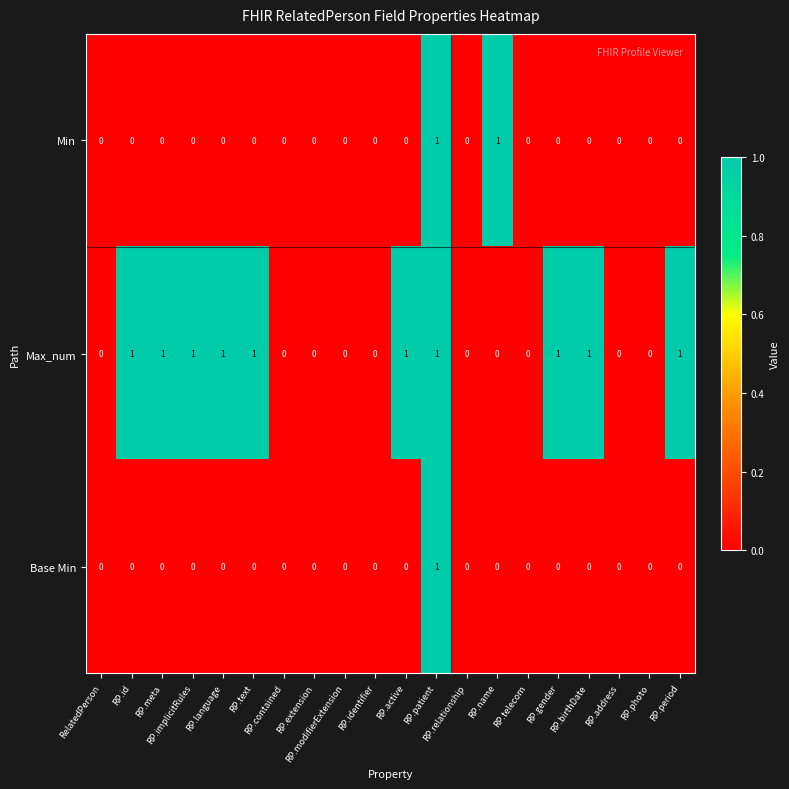

Which series has the largest total across all categories?

Max_num